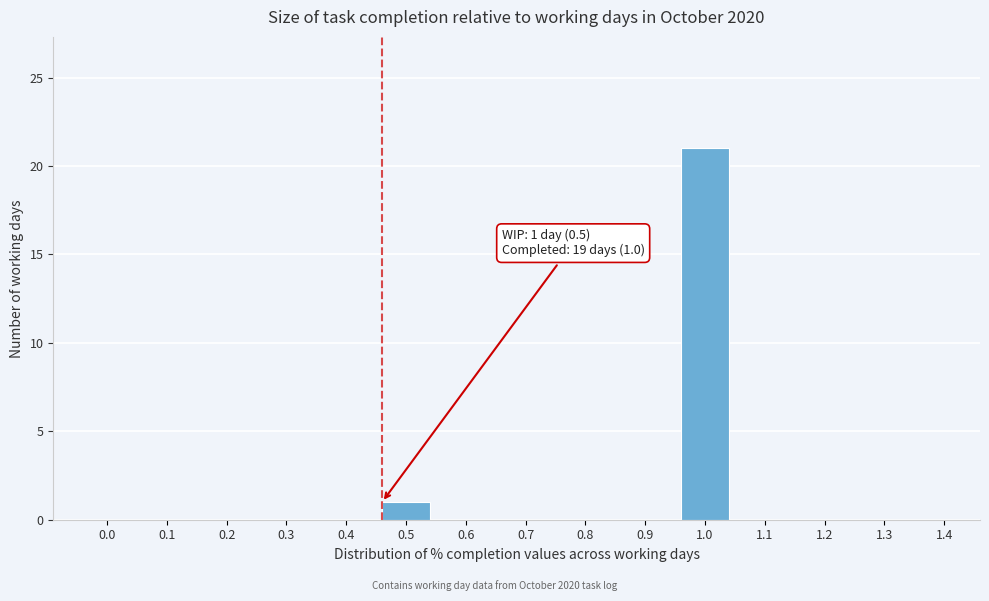

Reading left to right, transcribe all the data shown in this chart.

0.0=0	0.1=0	0.2=0	0.3=0	0.4=0	0.5=1	0.6=0	0.7=0	0.8=0	0.9=0	1.0=21	1.1=0	1.2=0	1.3=0	1.4=0